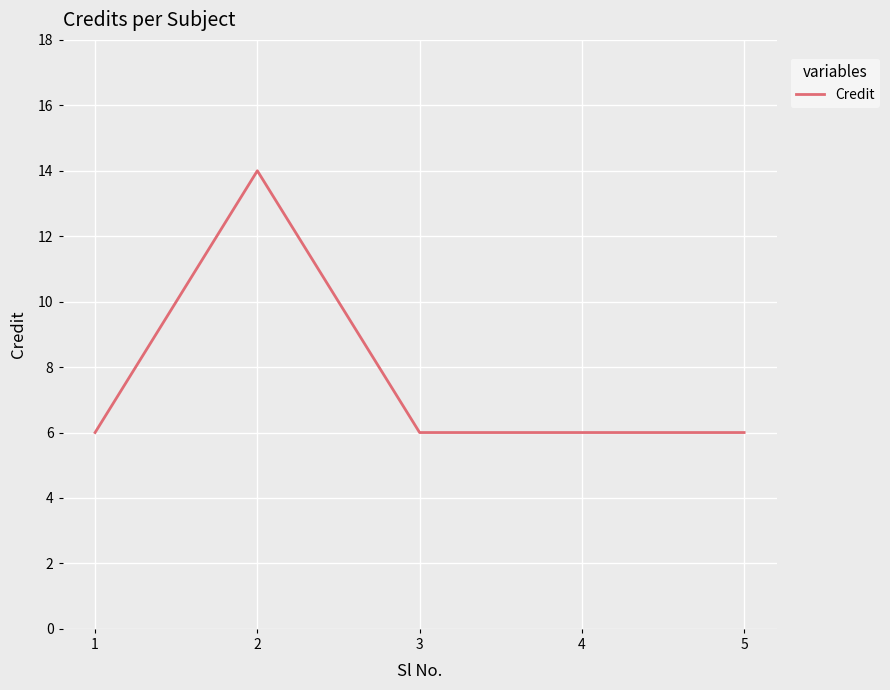

Is it true that the value at 3 is 4?

False